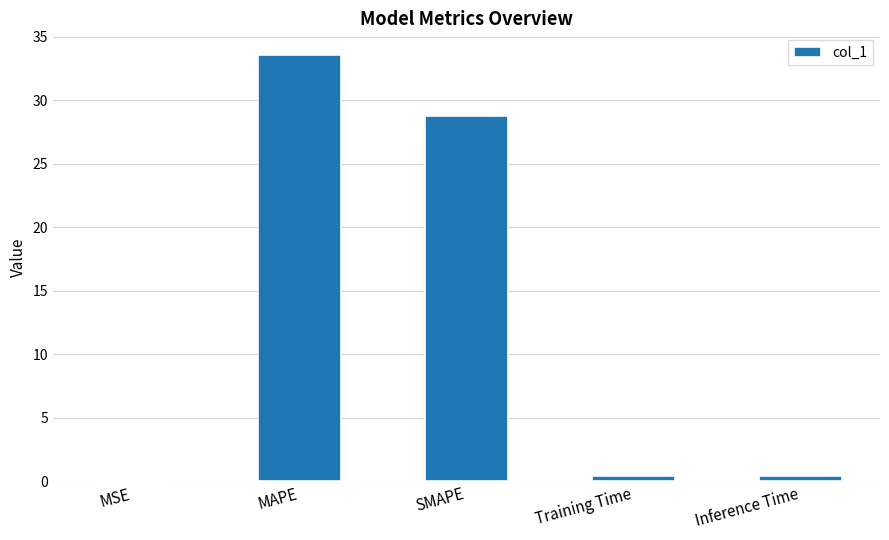

What is the sum of all values?

63.2